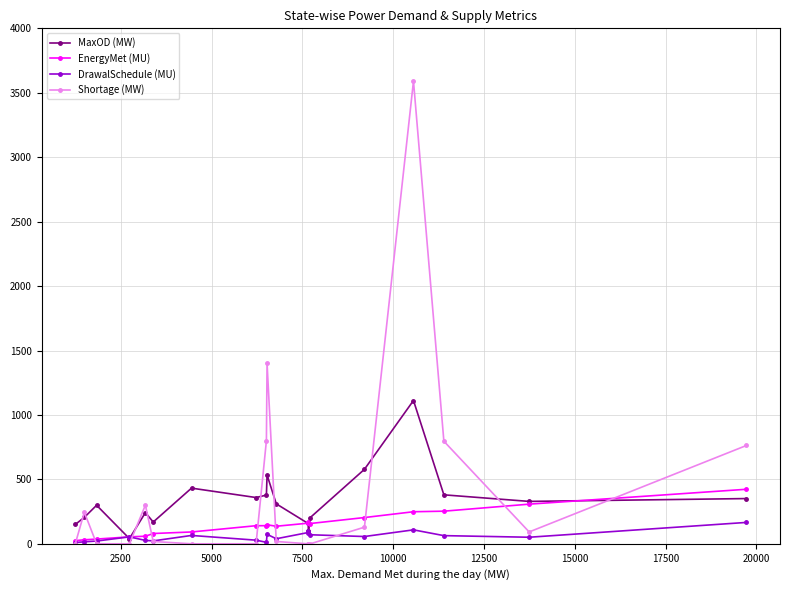

True or false: MaxOD (MW) has more than 2 interior local peaks.

True